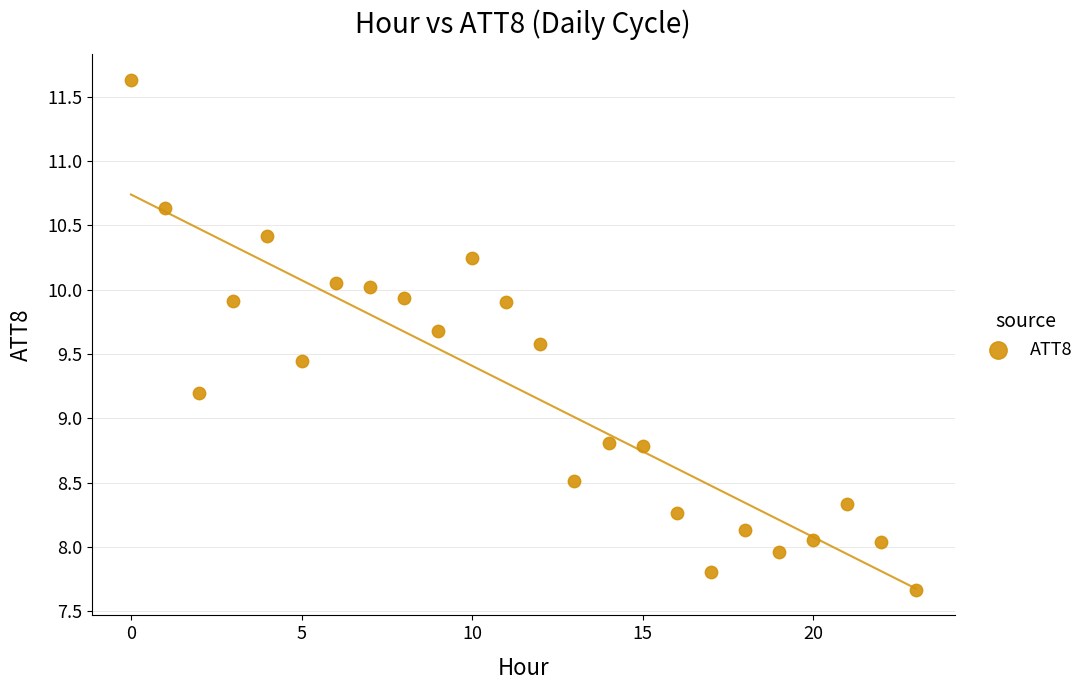

What is the range of Y values (max minus min)?

4.0